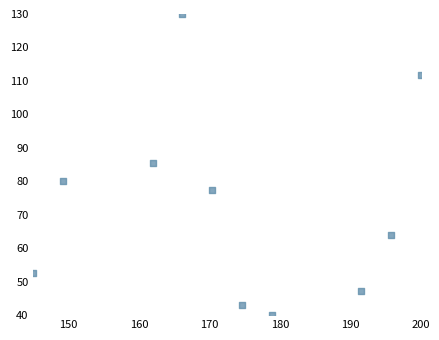

What is the range of Y values (max minus min)?

90.0